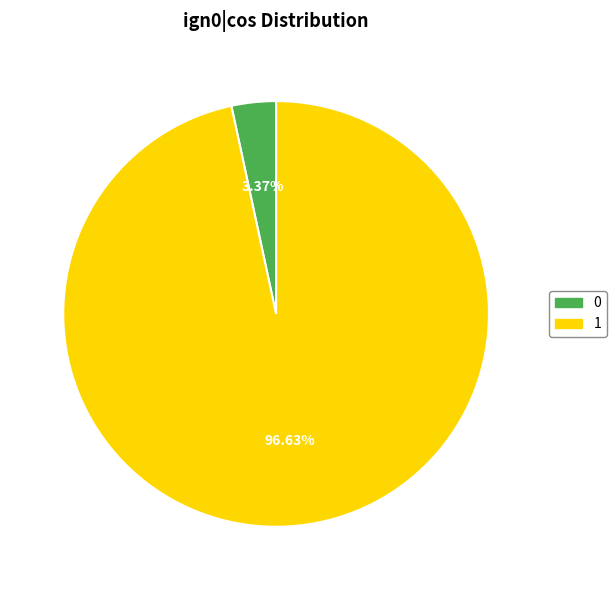

Does any single category account for the majority?

Yes